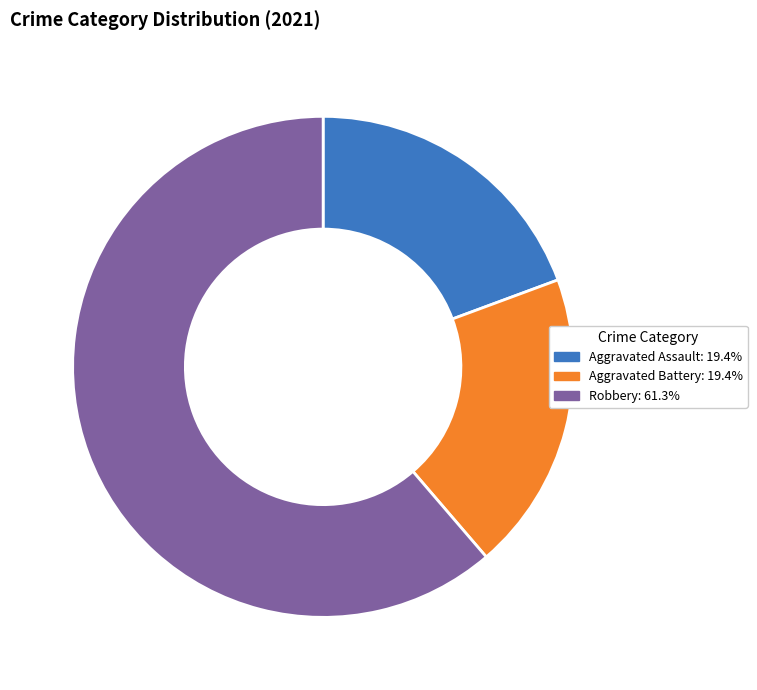

Is there a majority slice in this chart?

Yes